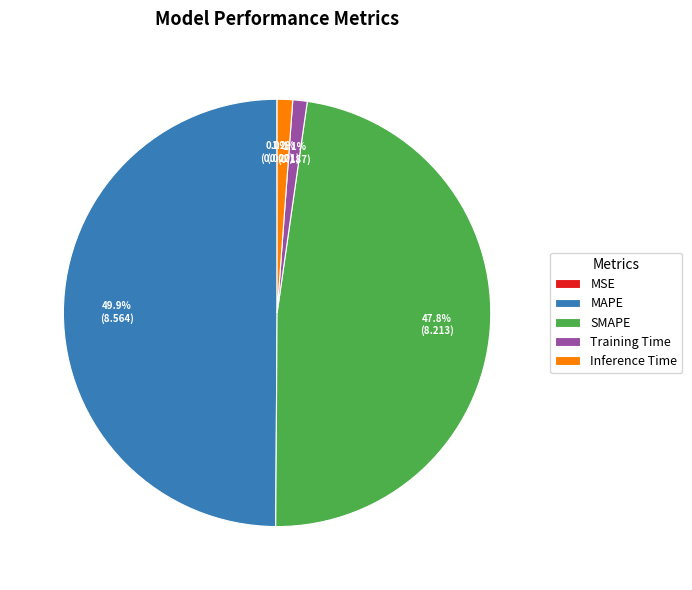

What percentage is NOT represented by Training Time?

98.9%